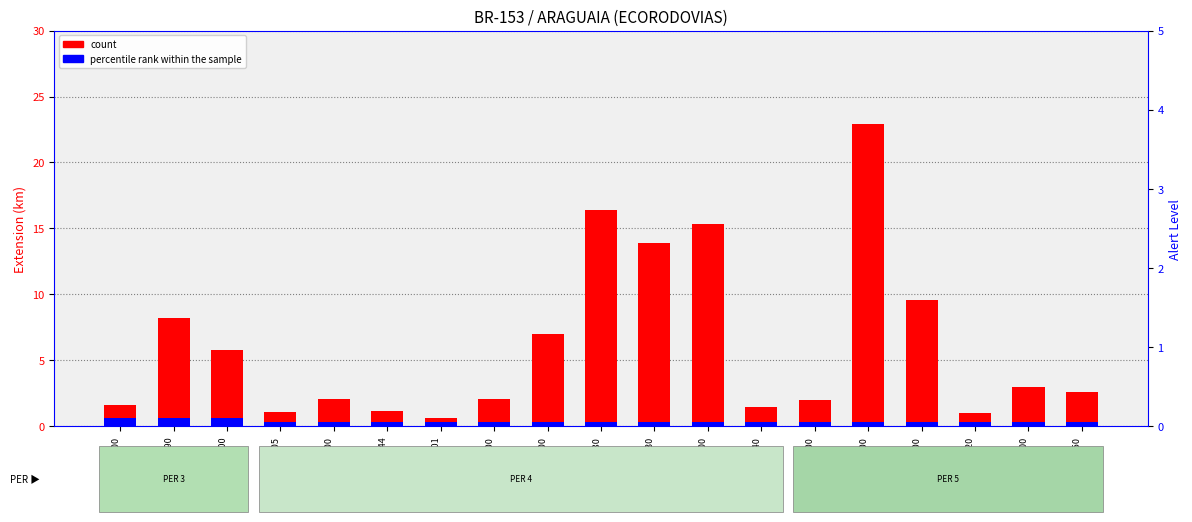

List the series in order of their overall mean, highest first.

count, percentile rank within the sample